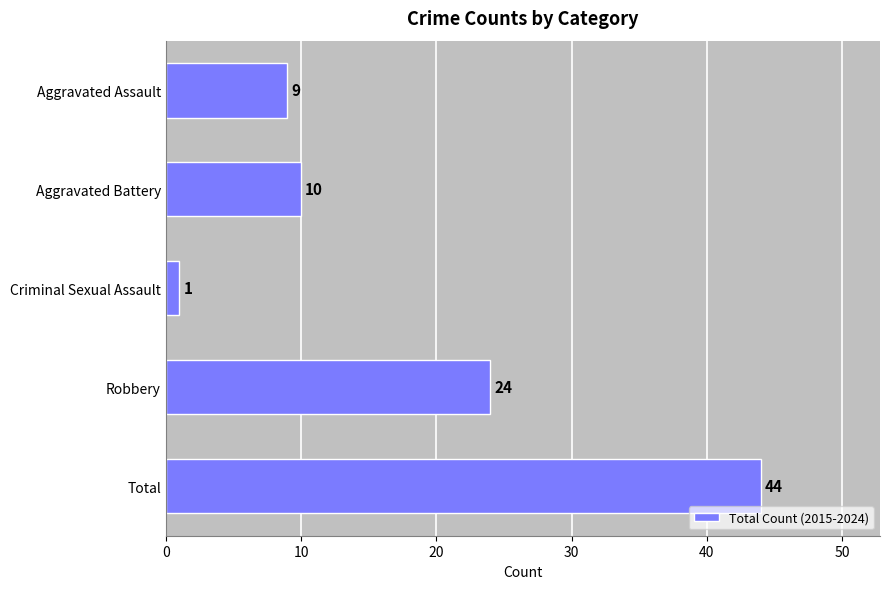

How many values are below 10?

2